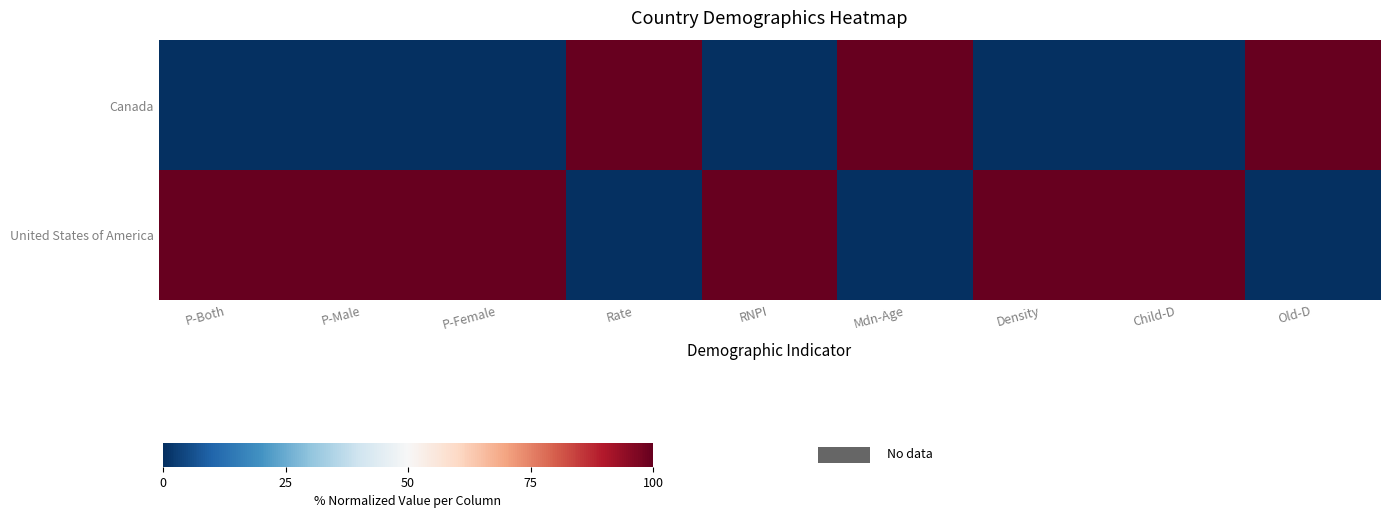

What is the spread (max minus min) of values at RNPI?

100